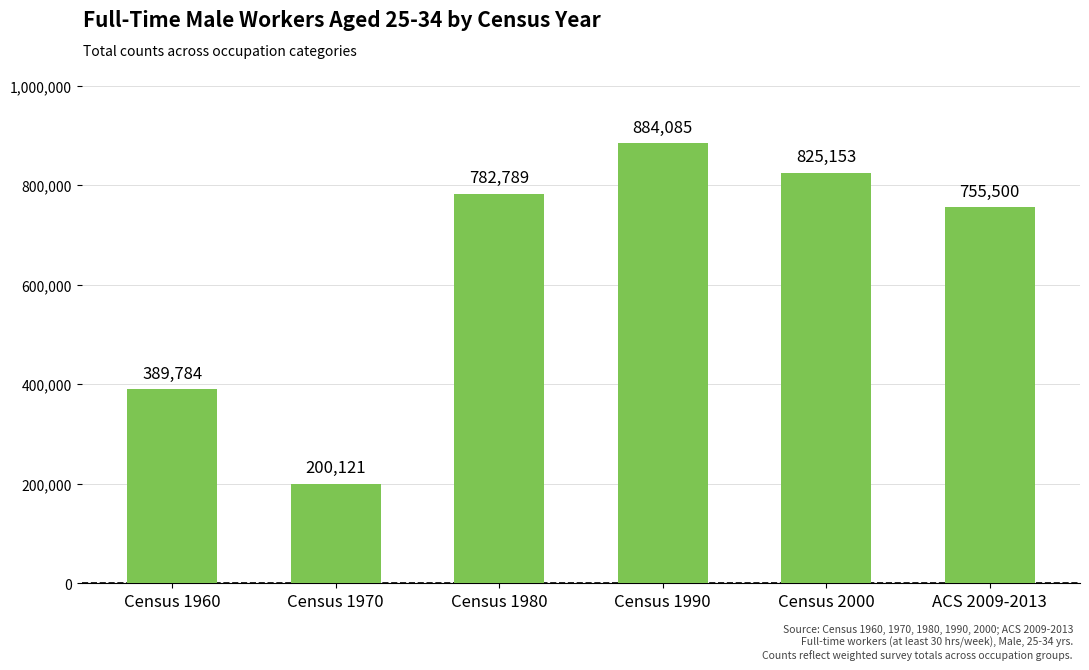

At which category does the chart reach its peak across all series?

Census 1990